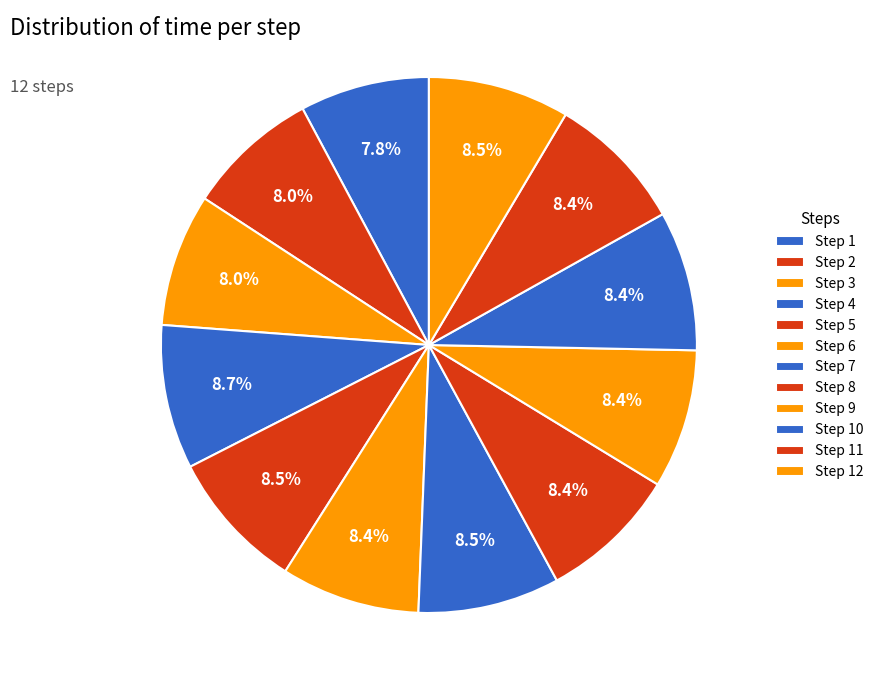

Count the number of slices in the pie.

12